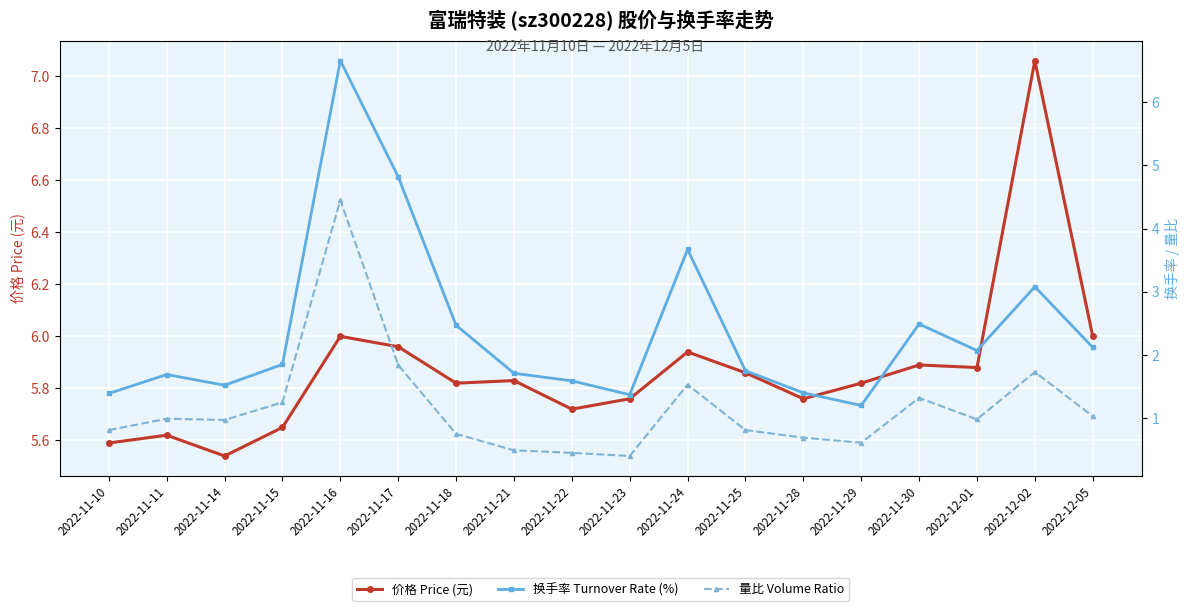

Rank the series at 2022-11-29 from highest to lowest value.

价格 Price (元), 换手率 Turnover Rate (%), 量比 Volume Ratio